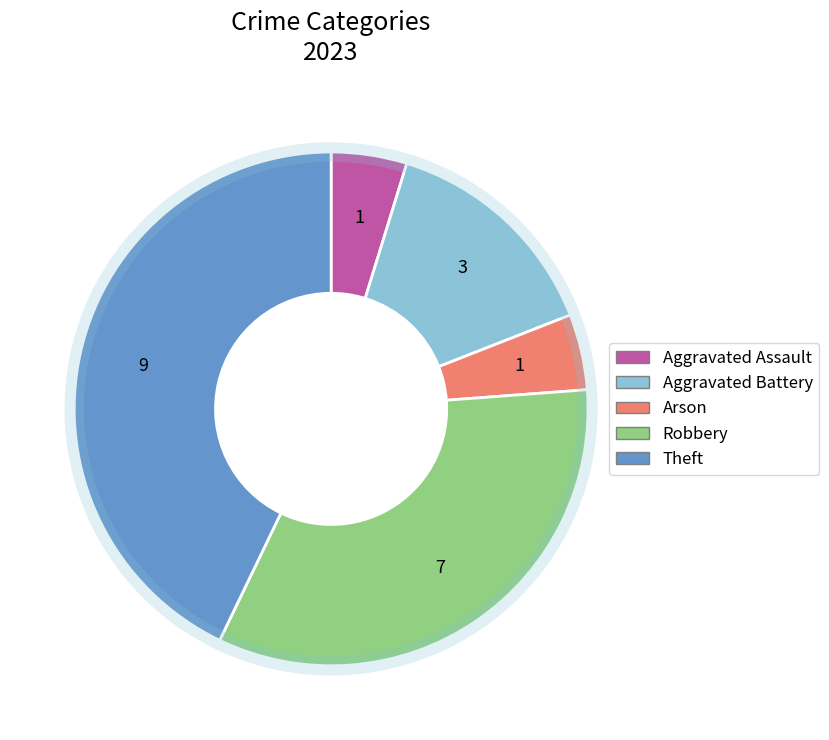

Which category has the biggest portion of the pie?

Theft